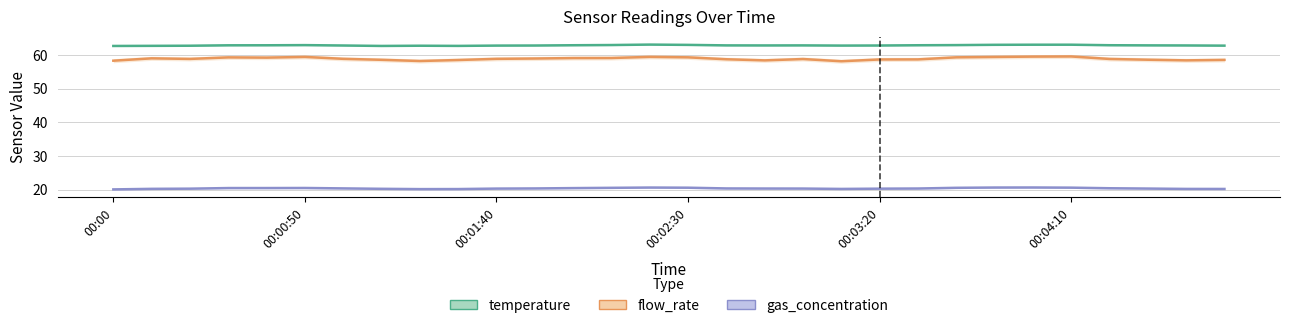

At which label is temperature closest to 62?

00:00